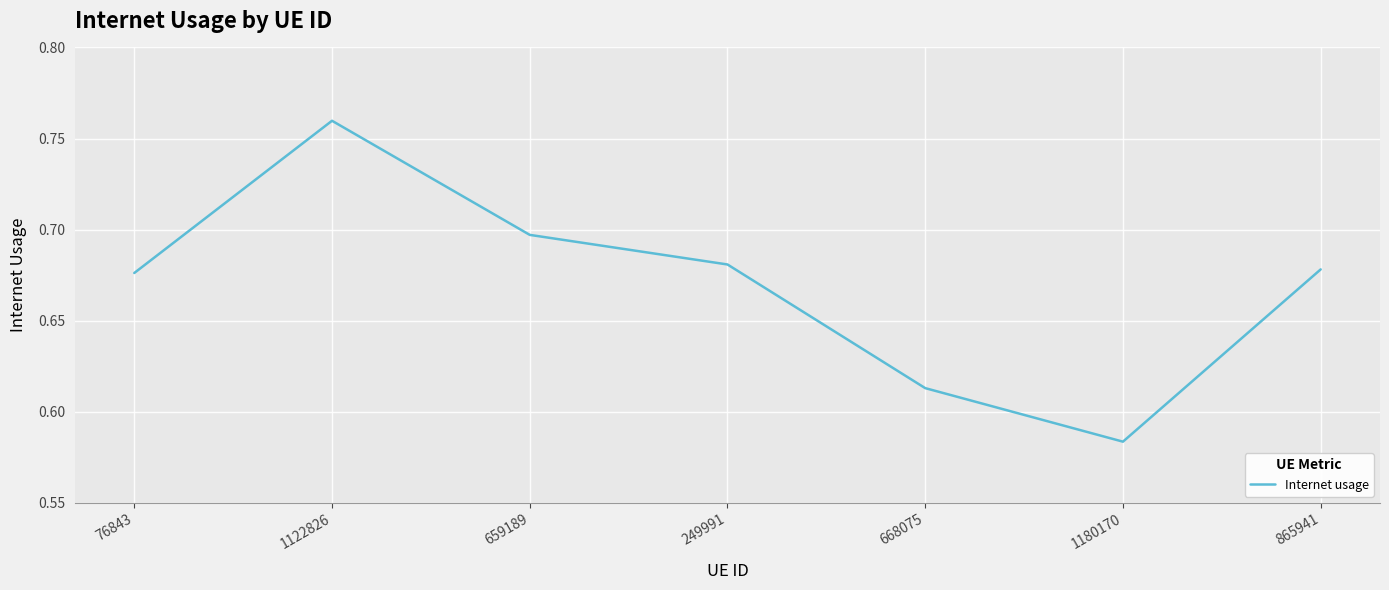

What is the sum of the values at 668075 and 1180170?

1.2